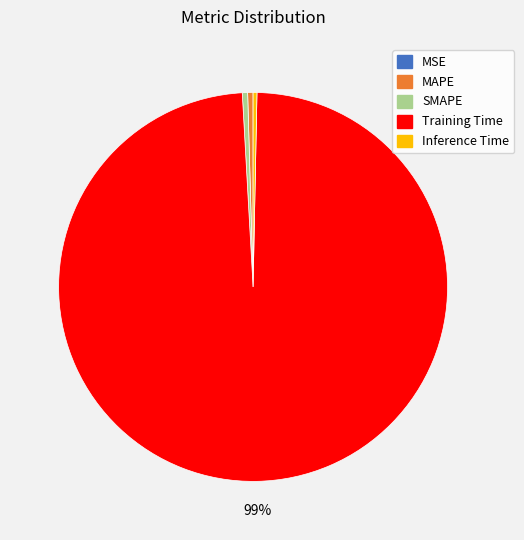

Is there a majority slice in this chart?

Yes